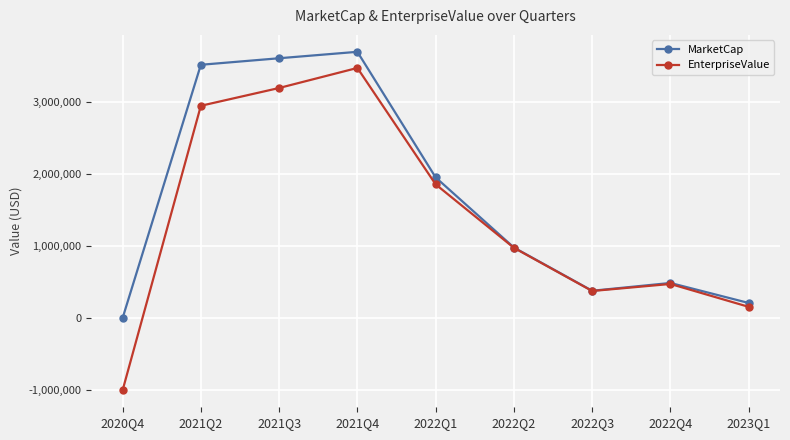

At which category is the sum across all series the highest?

2021Q4